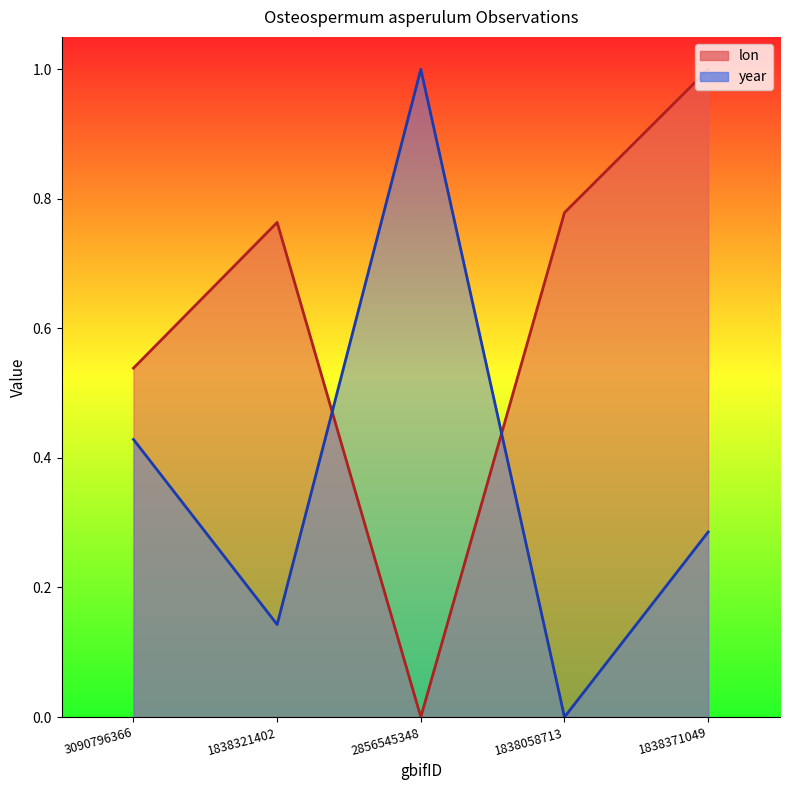

What is the label of the 4th point from the left?

1838058713